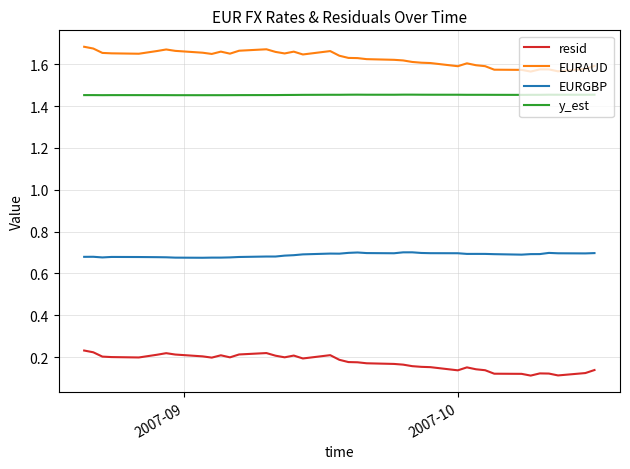

Which series has the largest total across all categories?

EURAUD